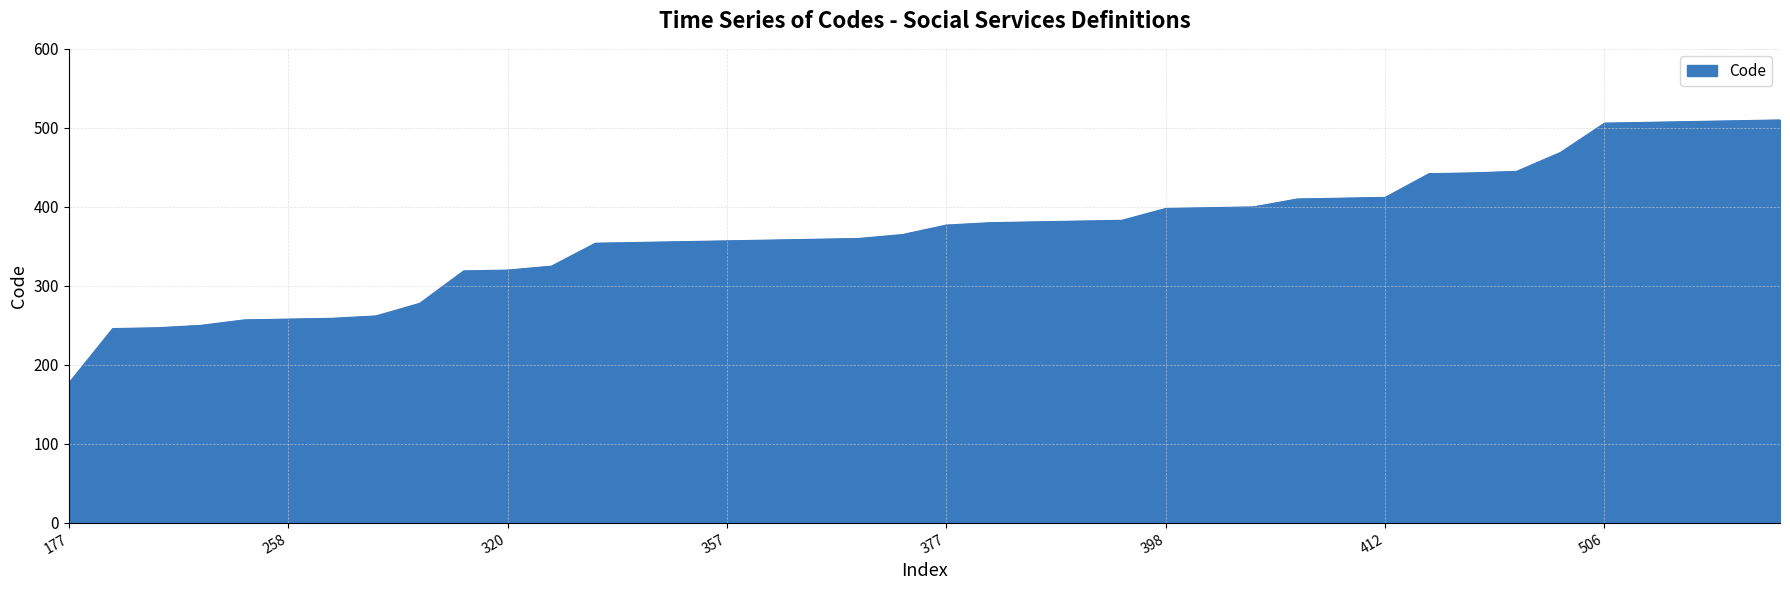

What is the difference between the maximum and minimum values?

333